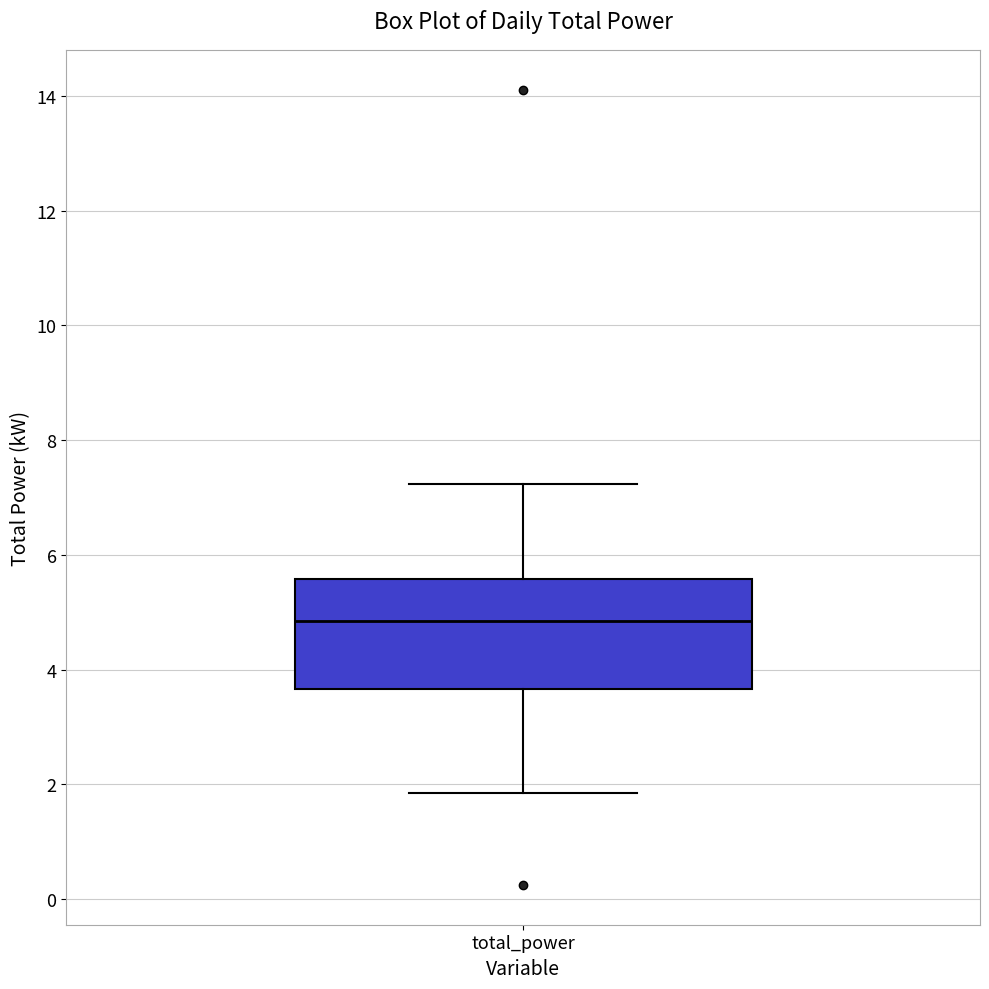

Transcribe this box plot: give where the median line is, the range the box spans, and where the two whiskers end, as read against the y-axis. The values are not printed on the chart, so give them approximately, as read against the axis.

median 4.8, box 3.6 to 5.6, whiskers 1.8 to 7.2